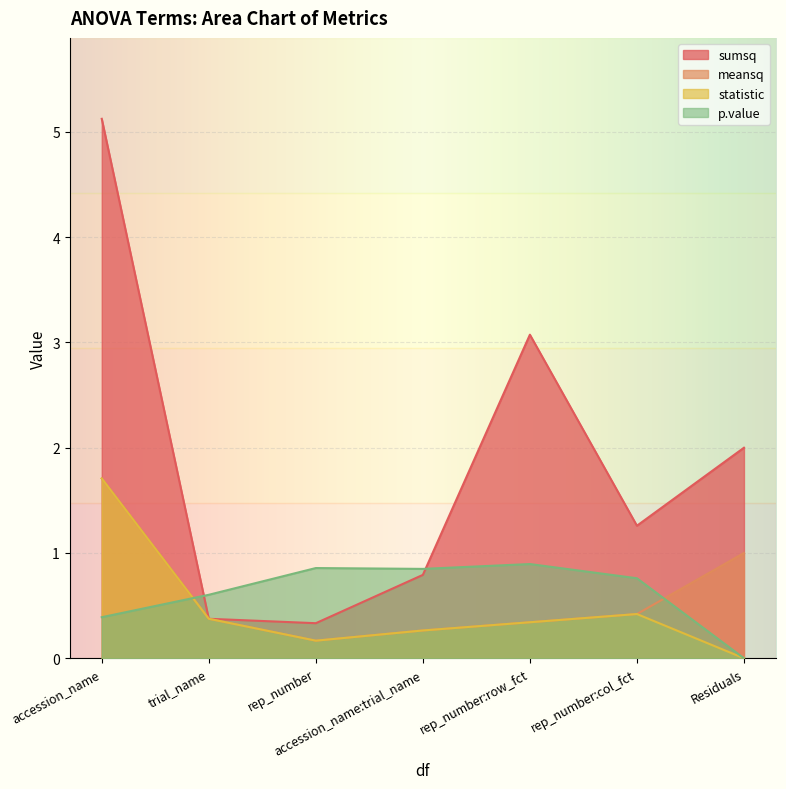

True or false: statistic has a value of 0.6 at trial_name.

False